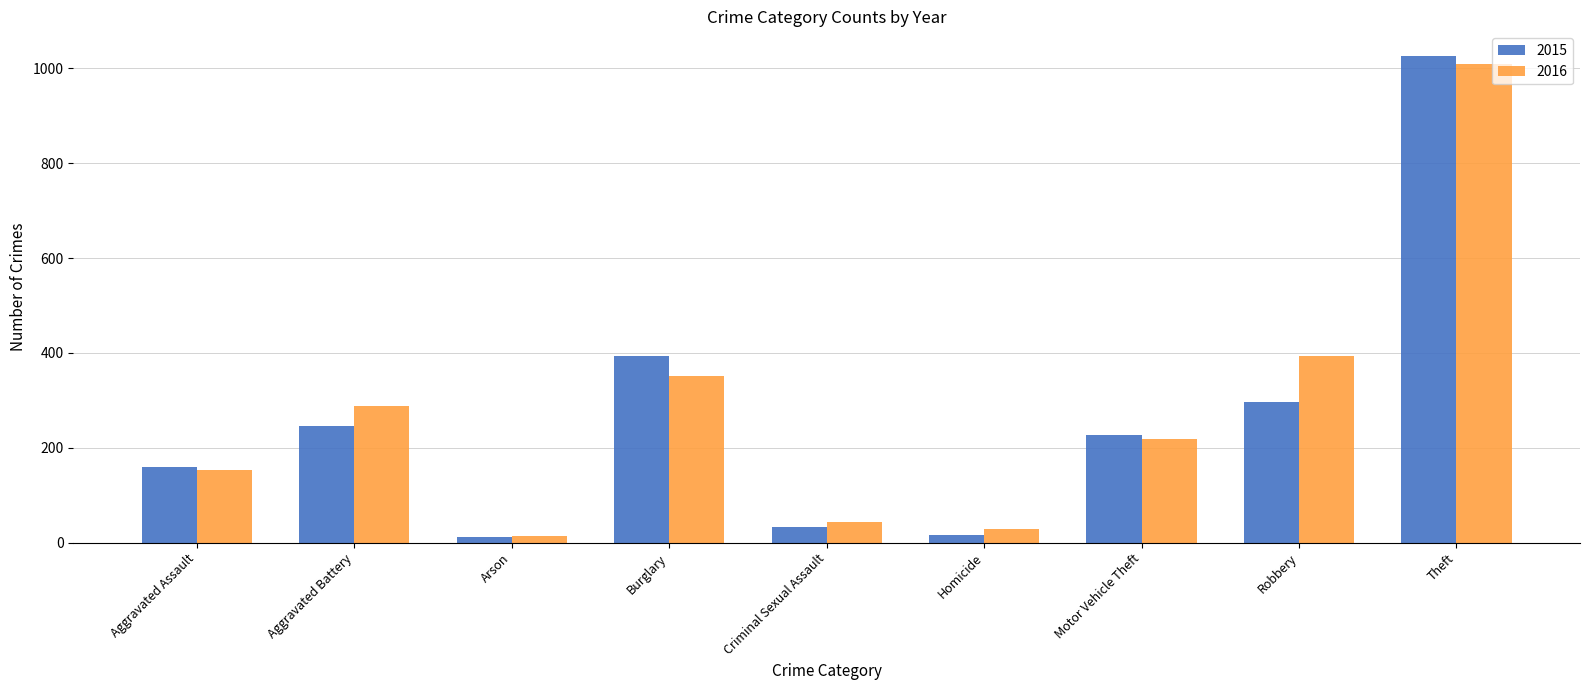

Does the chart contain stacked bars?

No